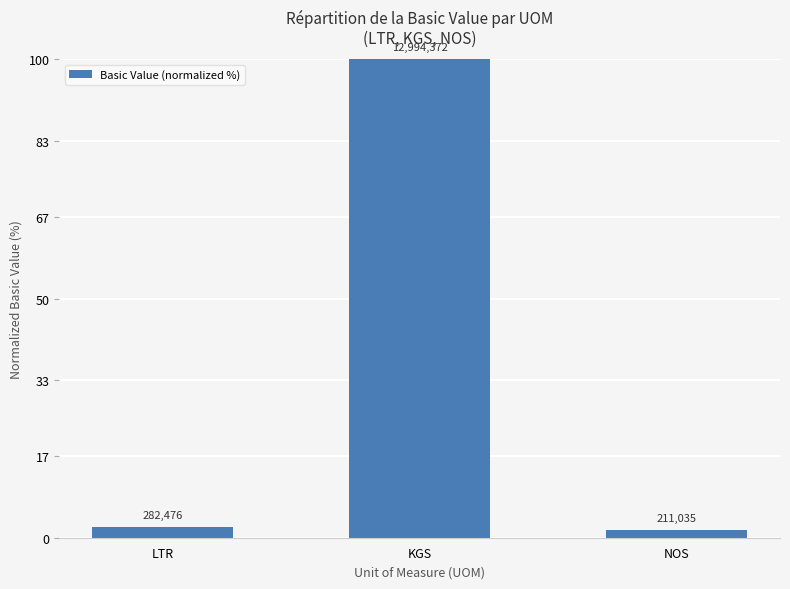

List the labels in order of value, smallest first.

NOS, LTR, KGS